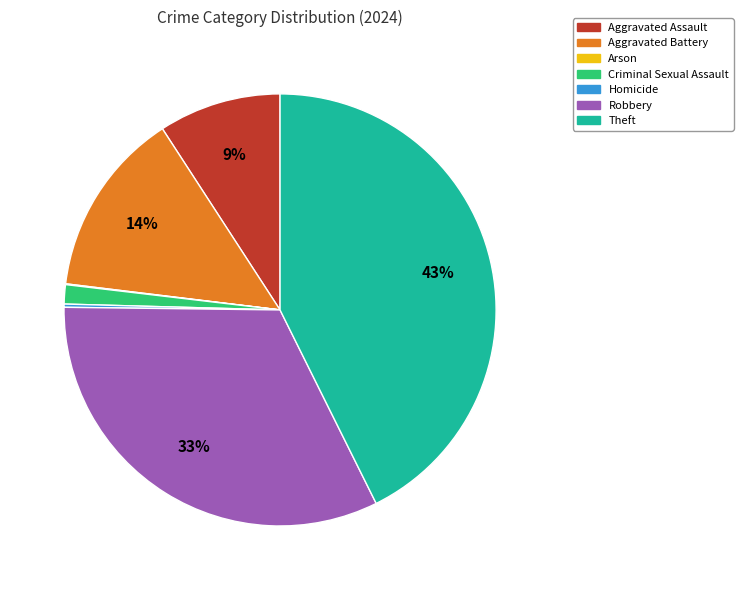

To the nearest percent, what is the average slice percentage?

14%